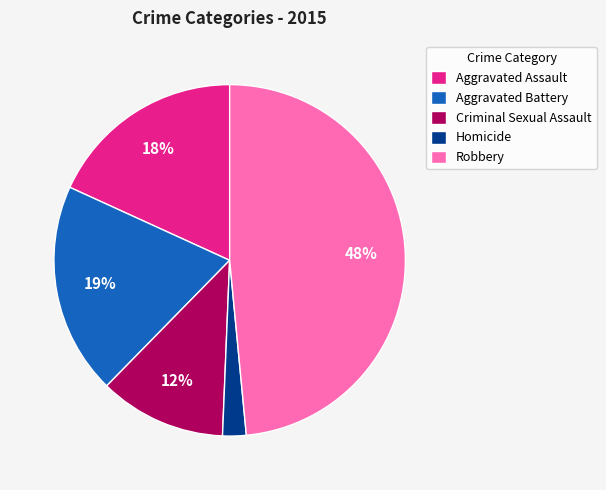

To the nearest percent, what is the difference between the Homicide and Aggravated Assault slice percentages?

16%